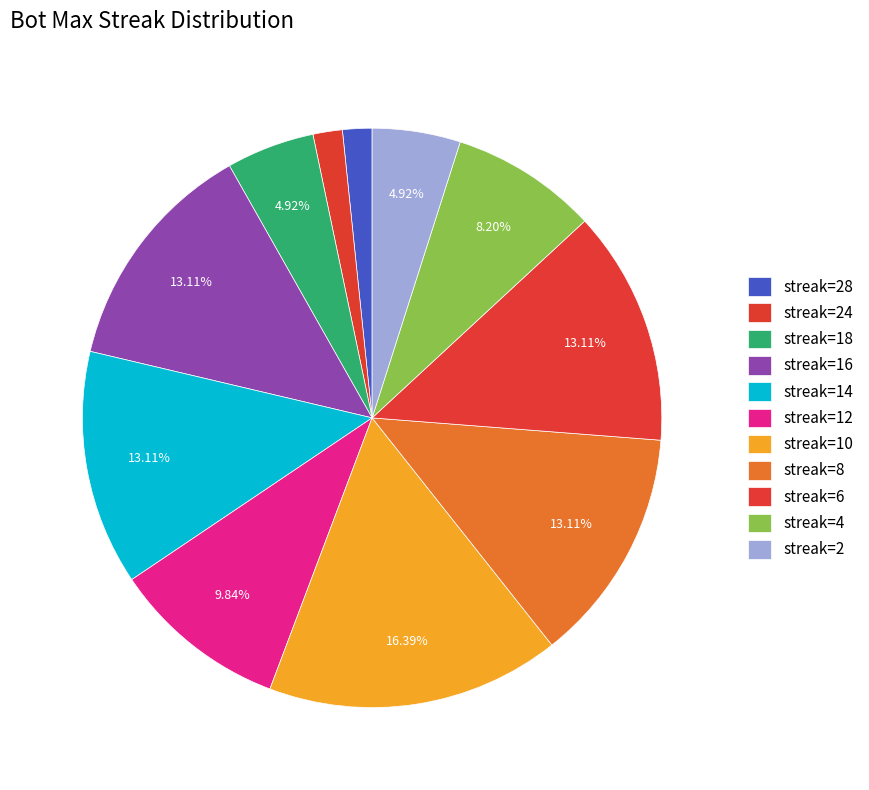

How many slices are in this pie chart?

11